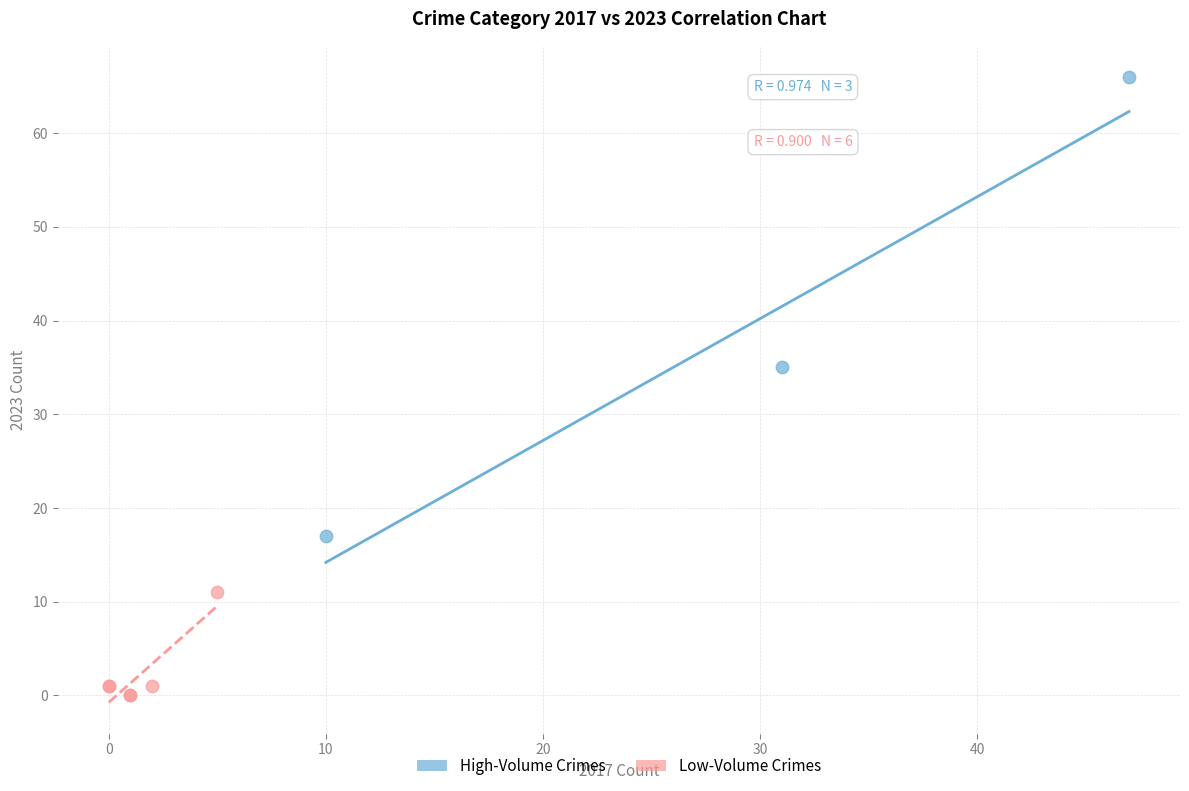

Which series contains the highest Y value?

High-Volume Crimes